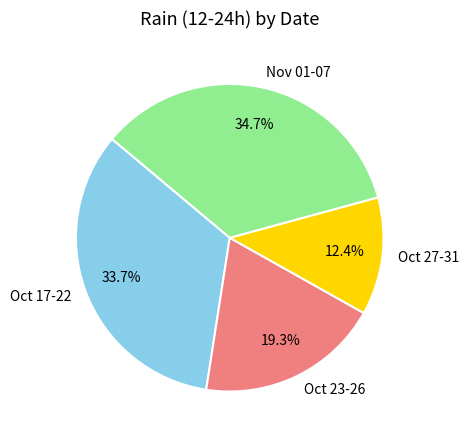

Which slice is the smallest?

Oct 27-31